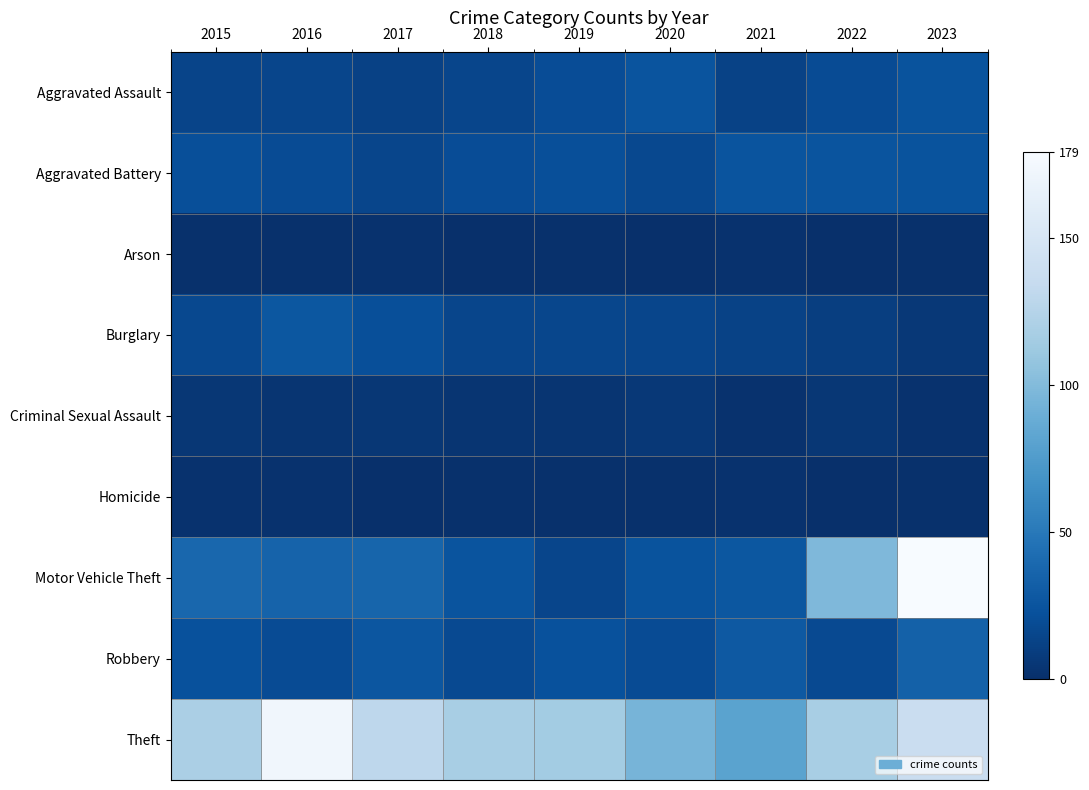

What is the spread (max minus min) of values at 2015?

118